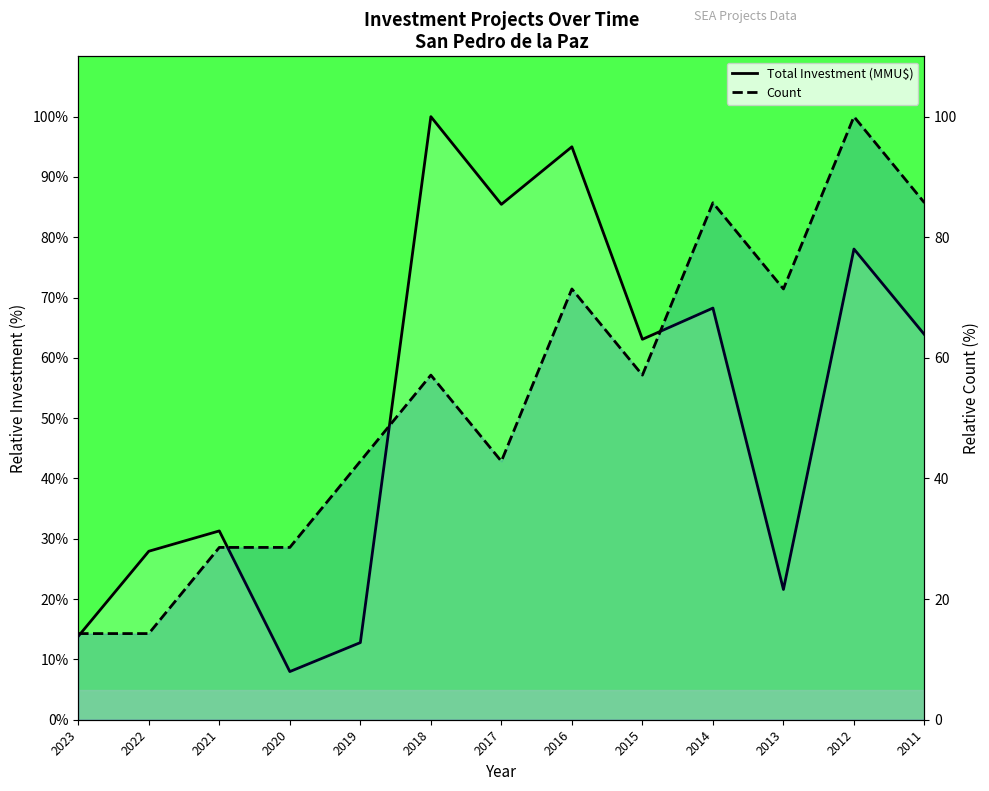

At which label does Total Investment (MMU$) reach its minimum?

2020